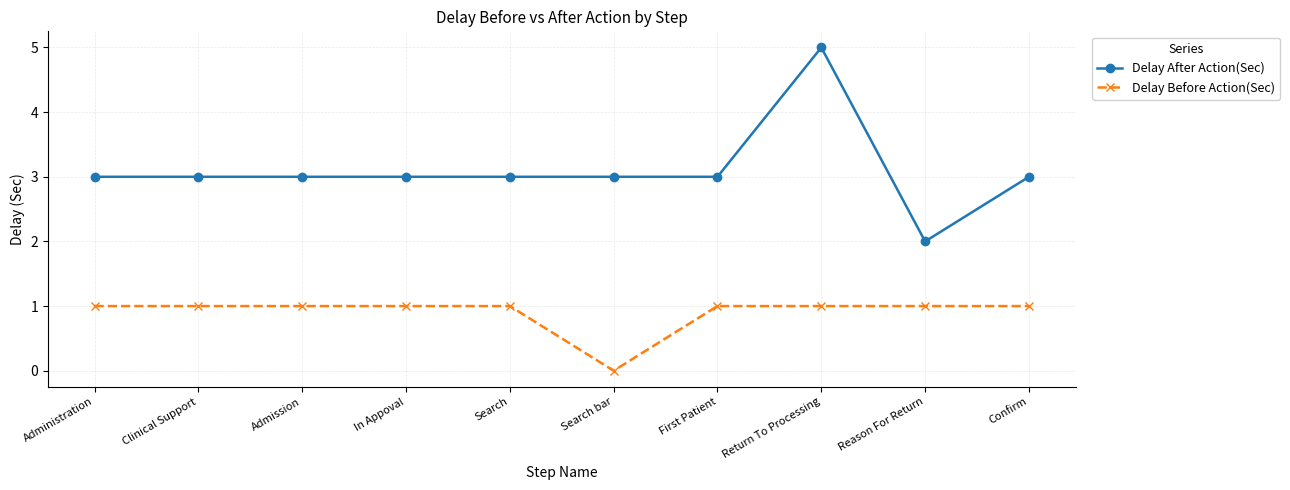

At First Patient, list the series in order from largest to smallest.

Delay After Action(Sec), Delay Before Action(Sec)